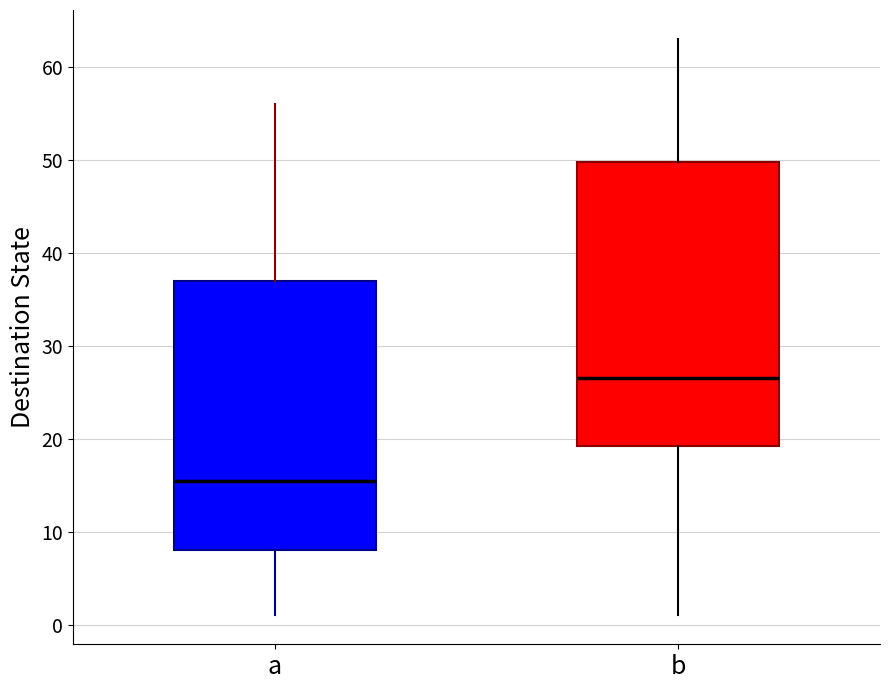

Which box has the highest median line?

b